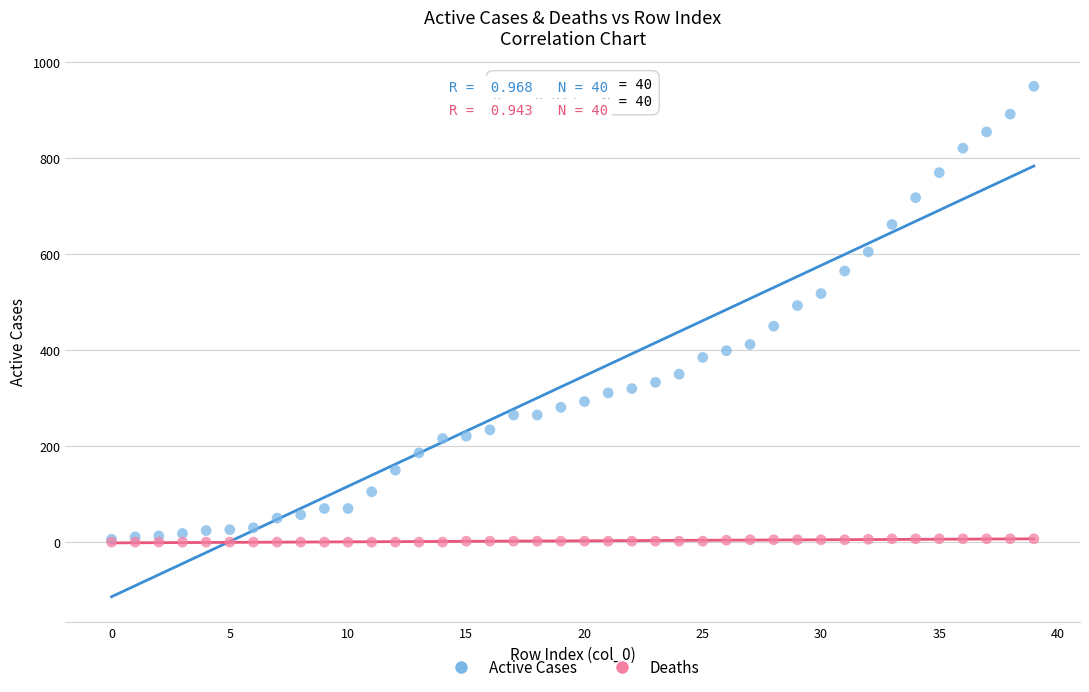

Which series reaches the maximum Y coordinate?

Active Cases